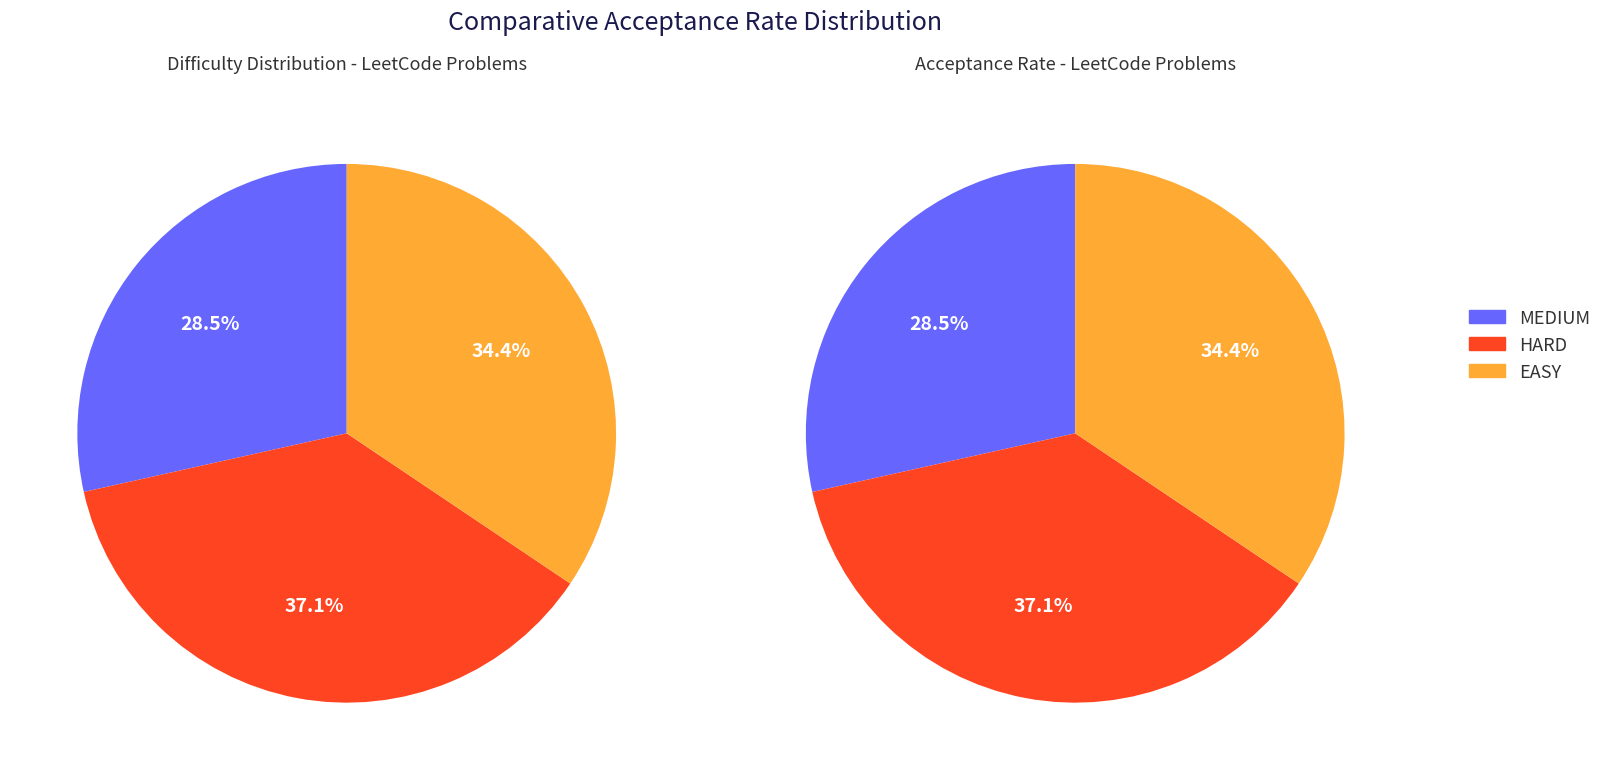

To the nearest percent, what is the difference between the largest and smallest slice percentages?

9%